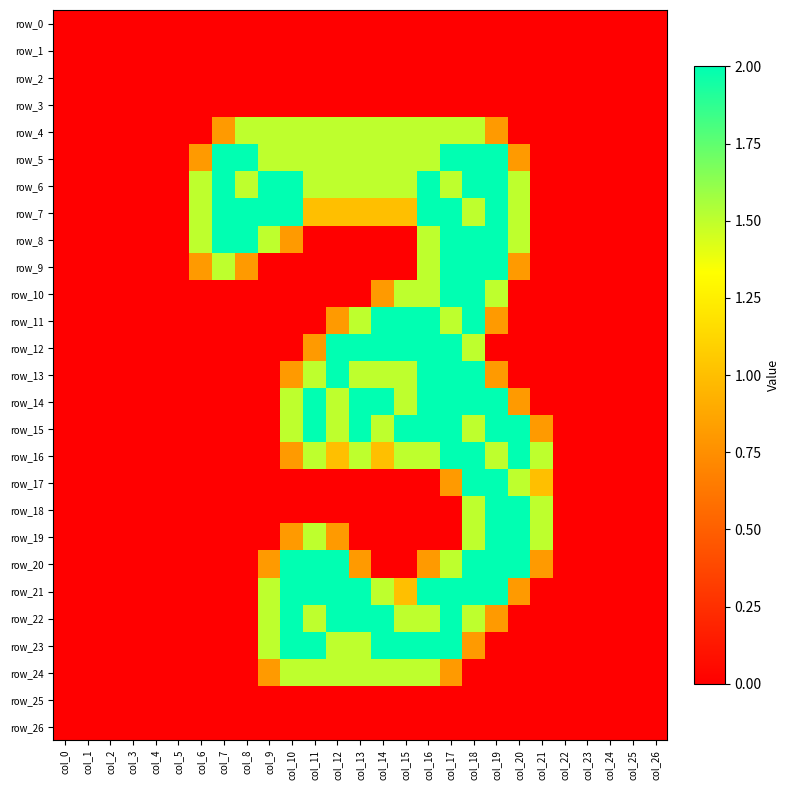

Rank the categories by row_16 value from lowest to highest.

col_0, col_1, col_2, col_3, col_4, col_5, col_6, col_7, col_8, col_9, col_22, col_23, col_24, col_25, col_26, col_10, col_12, col_14, col_11, col_13, col_15, col_16, col_19, col_21, col_17, col_18, col_20